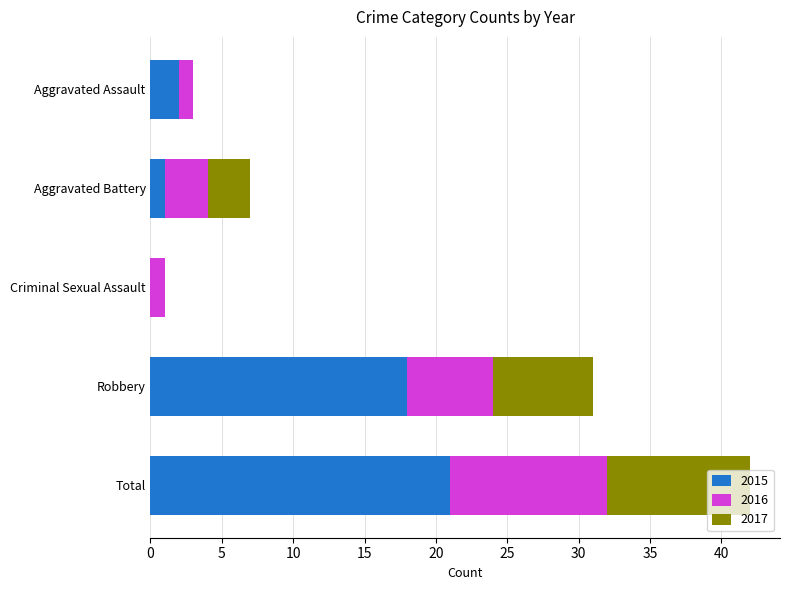

What is the maximum value for 2015?

21